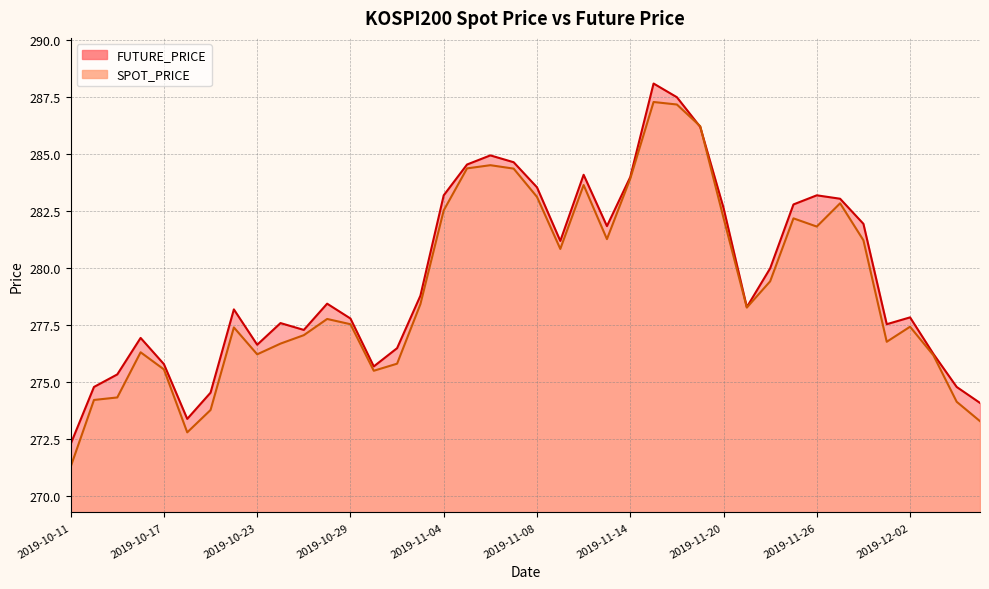

How many data points in FUTURE_PRICE are less than 278?

18